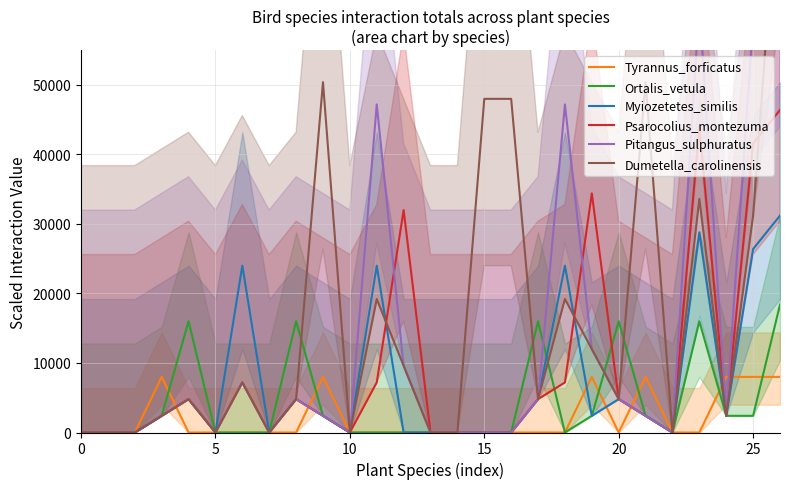

Which series has the widest spread of values?

Dumetella_carolinensis